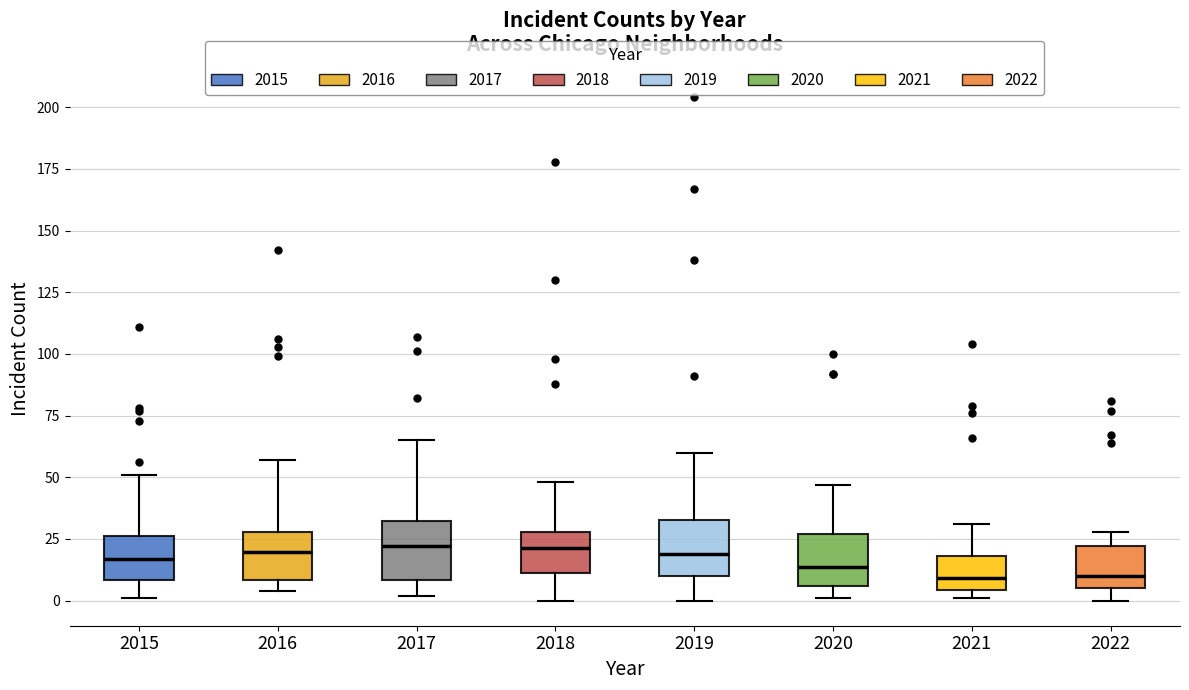

Reading left to right, transcribe this box plot: for each box, give where its median line is, the range the box spans, and where its two whiskers end, as read against the y-axis. The values are not printed on the chart, so give them approximately, as read against the axis.

2015: median 15, box 10 to 25, whiskers 0 to 50
2016: median 20, box 10 to 30, whiskers 5 to 55
2017: median 20, box 10 to 30, whiskers 0 to 65
2018: median 20, box 10 to 30, whiskers 0 to 50
2019: median 20, box 10 to 35, whiskers 0 to 60
2020: median 15, box 5 to 25, whiskers 0 to 45
2021: median 10, box 5 to 20, whiskers 0 to 30
2022: median 10, box 5 to 20, whiskers 0 to 30